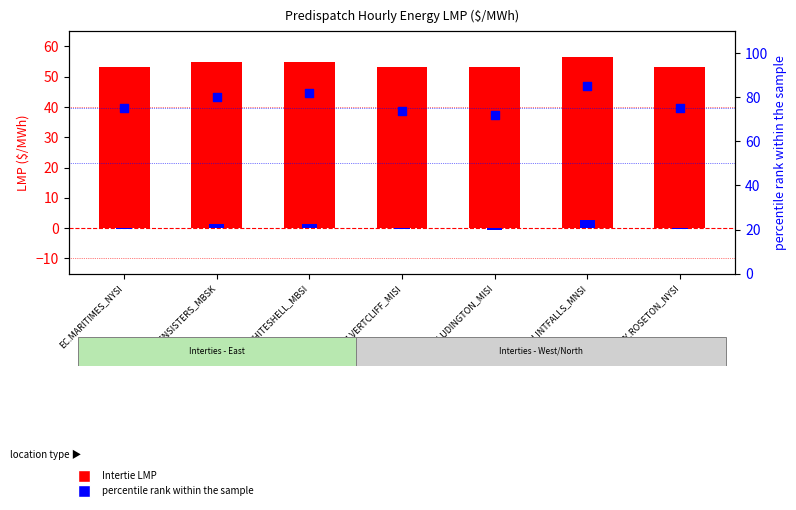

Which series has the largest total across all categories?

percentile rank within the sample